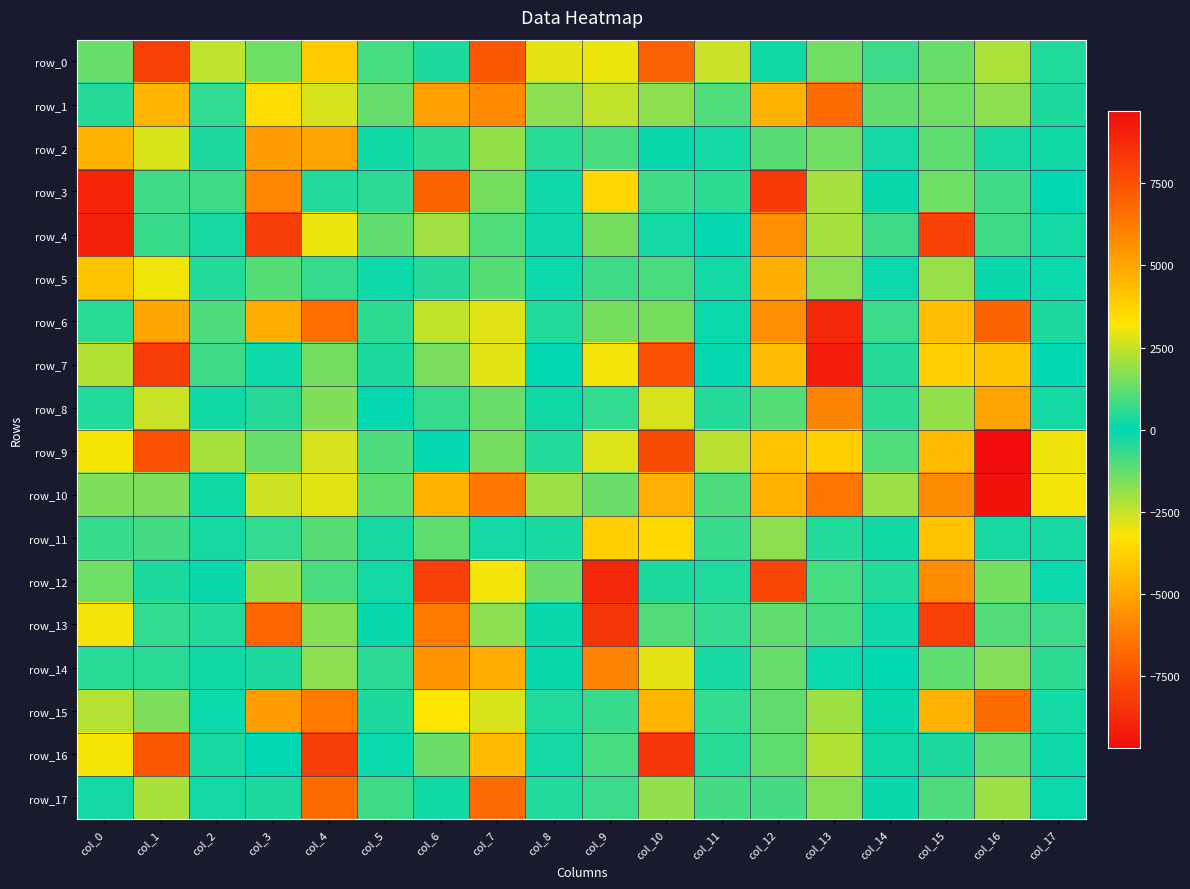

Rank the series by their maximum value, from highest to lowest.

row_9, row_7, row_4, row_3, row_12, row_6, row_13, row_16, row_0, row_15, row_10, row_1, row_2, row_11, row_5, row_8, row_17, row_14